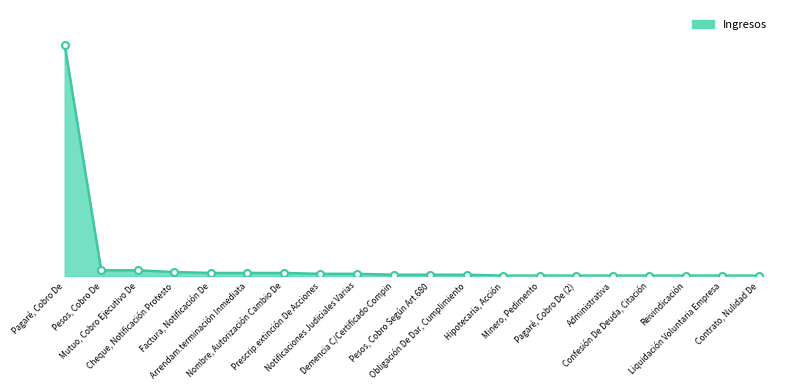

The value at Contrato, Nulidad De is 2. True or false?

False